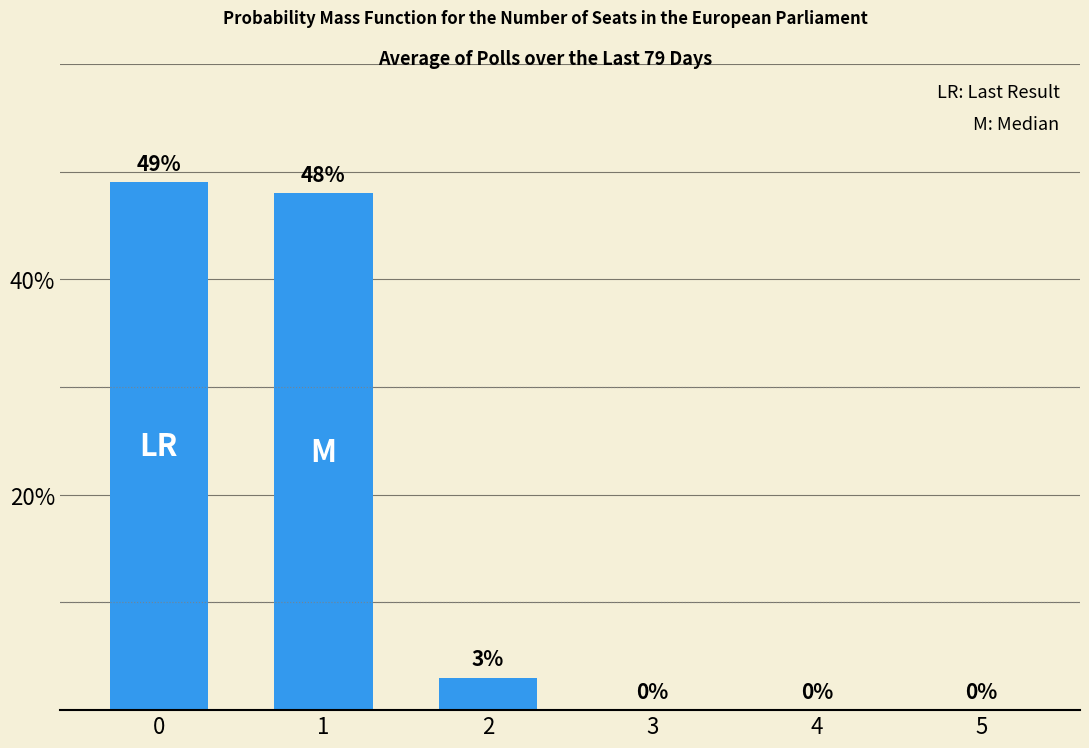

How many positive values are there?

3